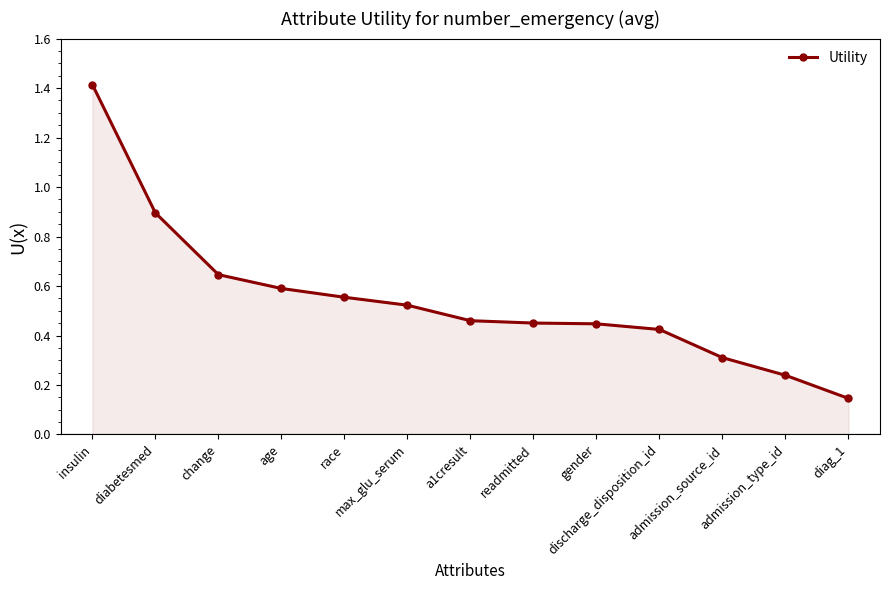

What value does the data have at diabetesmed?

0.9